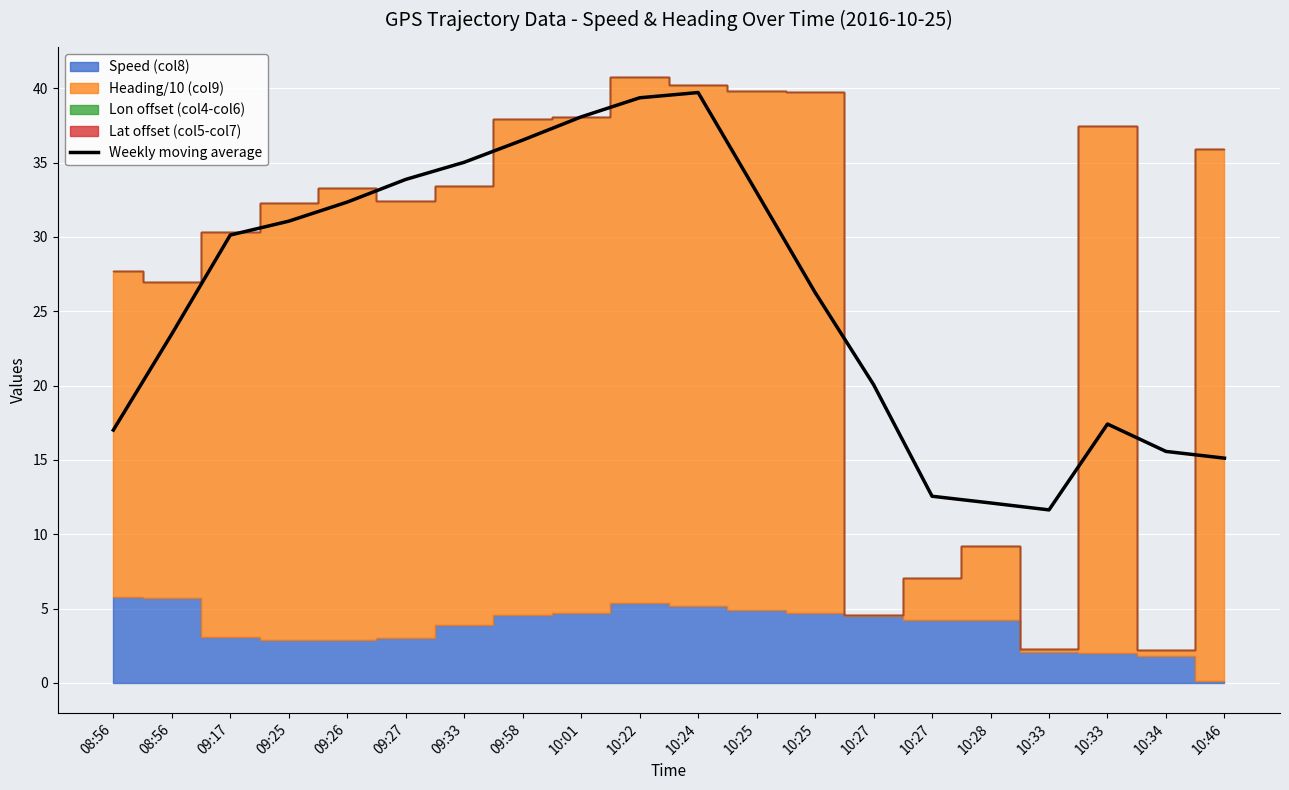

Reading left to right, list all the values displayed in this chart.

08:56=17.0	08:56=23.5	09:17=30.1	09:25=31.1	09:26=32.3	09:27=33.9	09:33=35.0	09:58=36.5	10:01=38.1	10:22=39.4	10:24=39.7	10:25=33.0	10:25=26.3	10:27=20.1	10:27=12.6	10:28=12.1	10:33=11.6	10:33=17.4	10:34=15.6	10:46=15.1